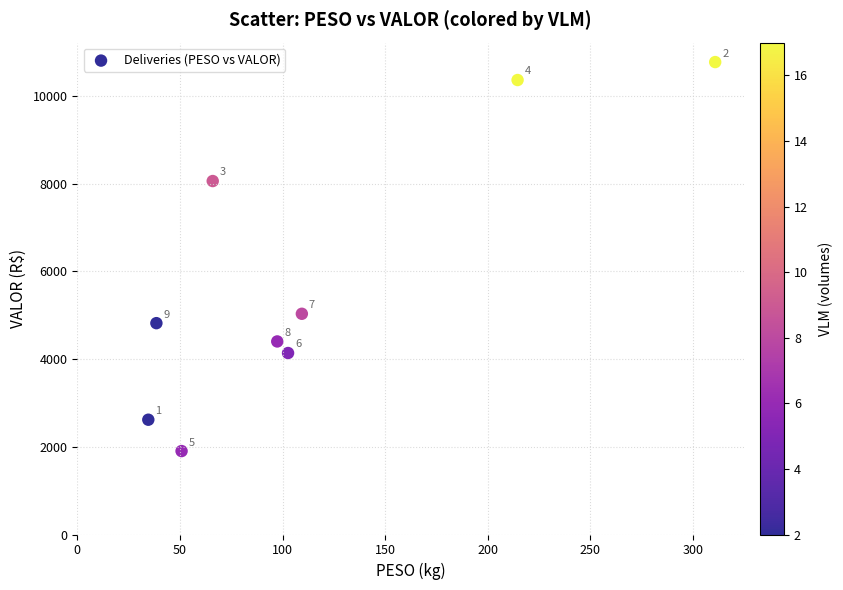

What is the average X value?

113.9